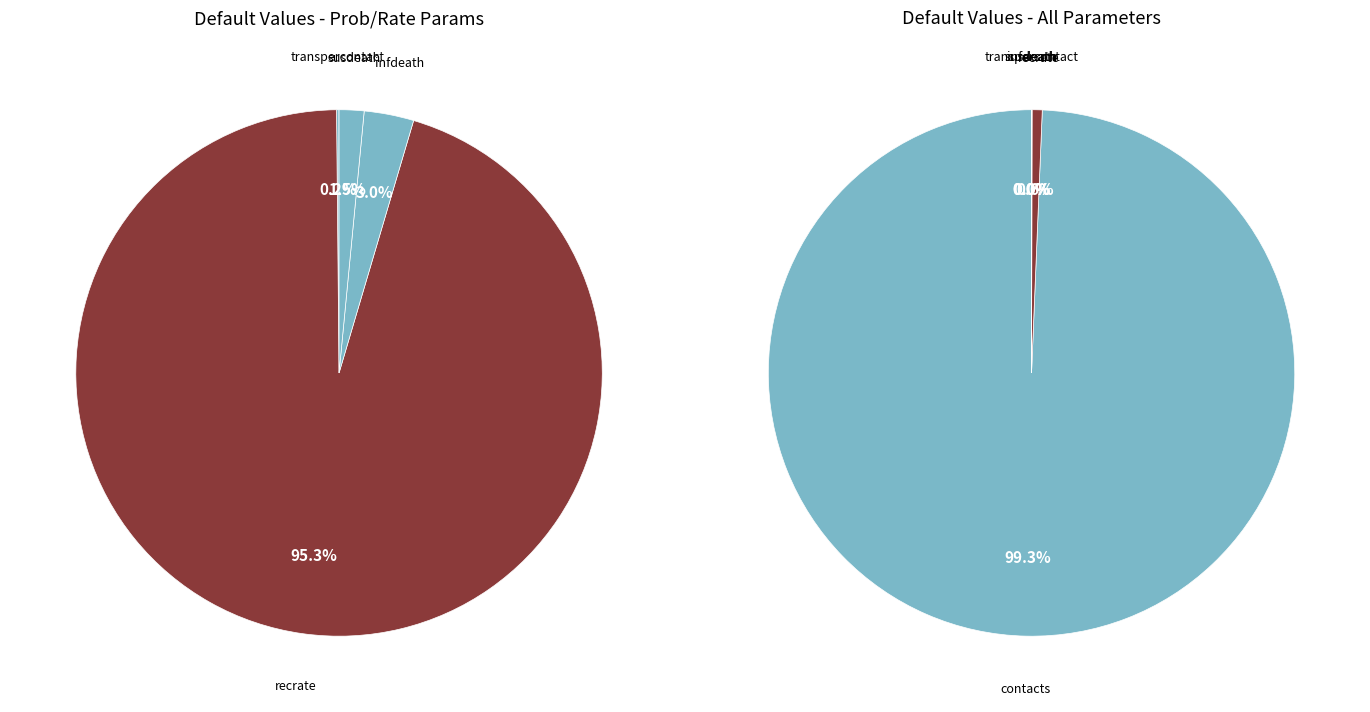

Count the number of slices in the pie.

5